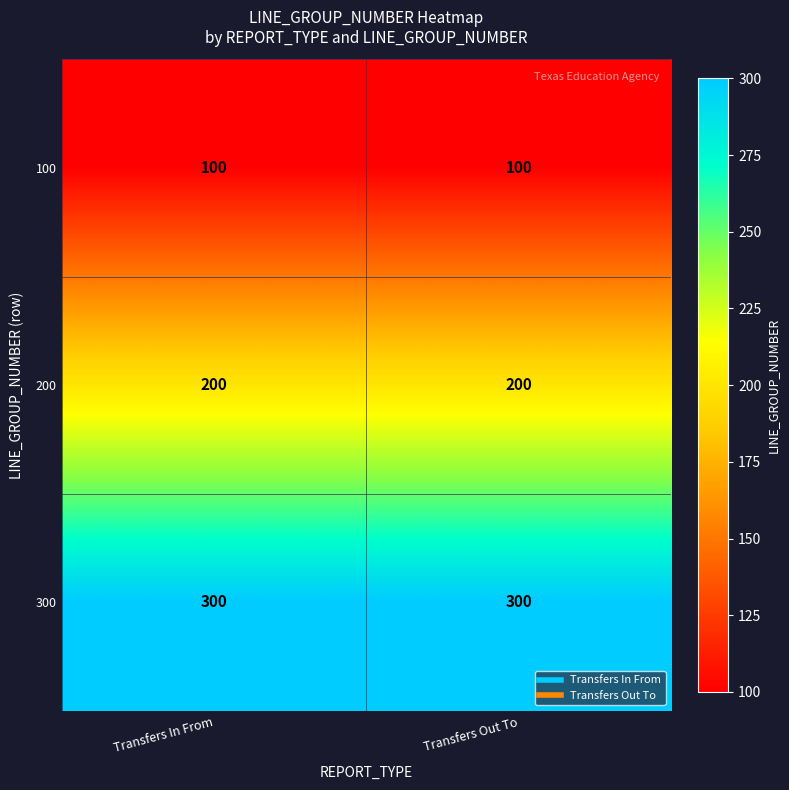

What is the sum of all 300 values?

600